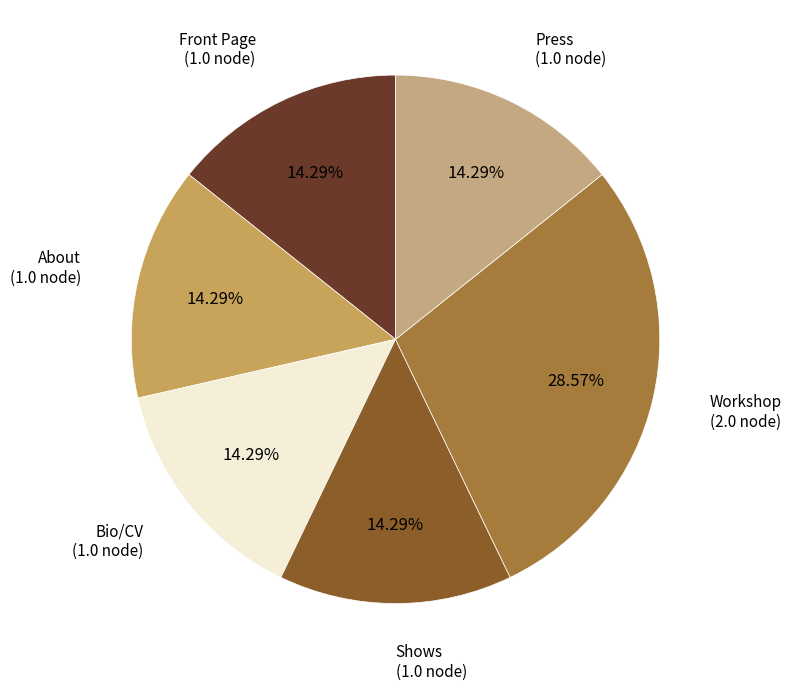

To the nearest percent, what is the difference between the largest and smallest slice percentages?

14%